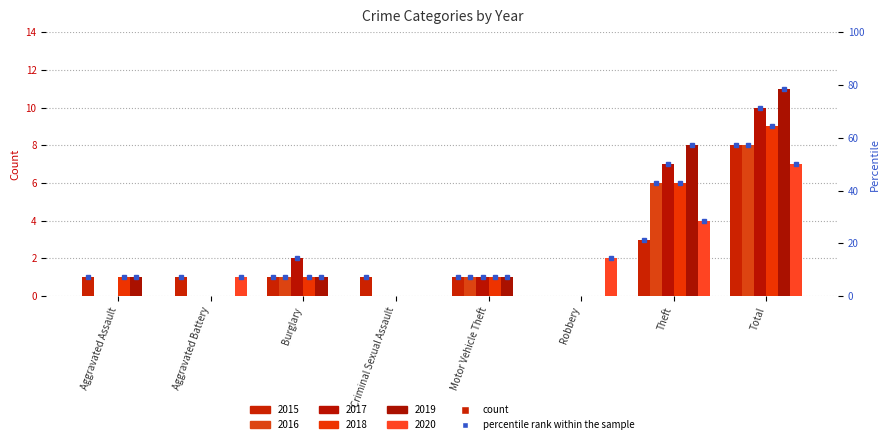

What is the maximum value shown in the chart?

11